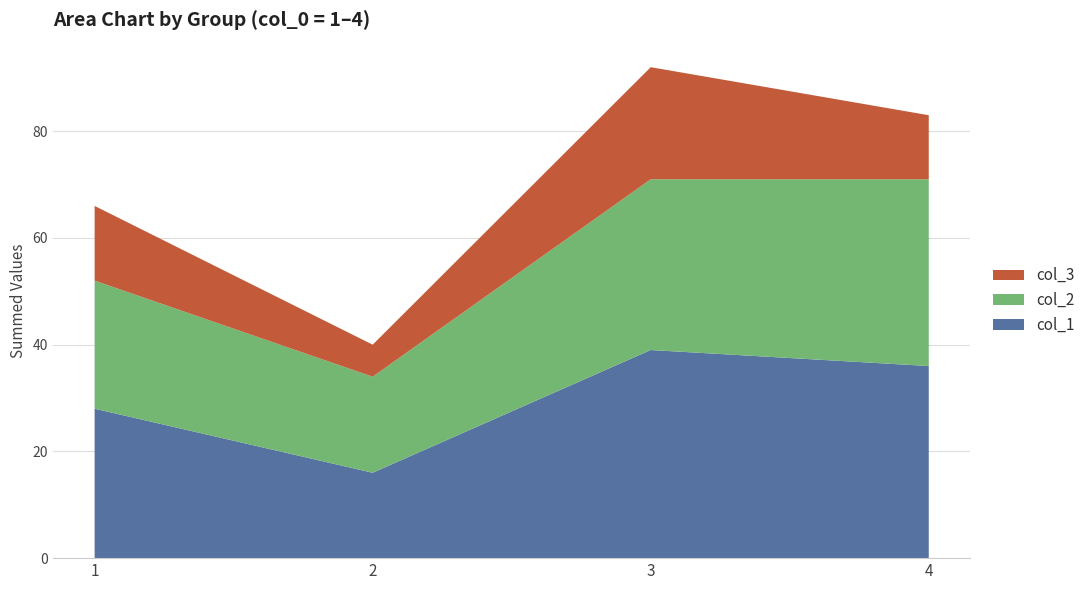

Reading left to right, list the values for the col_1 series.

1=28	2=16	3=39	4=36